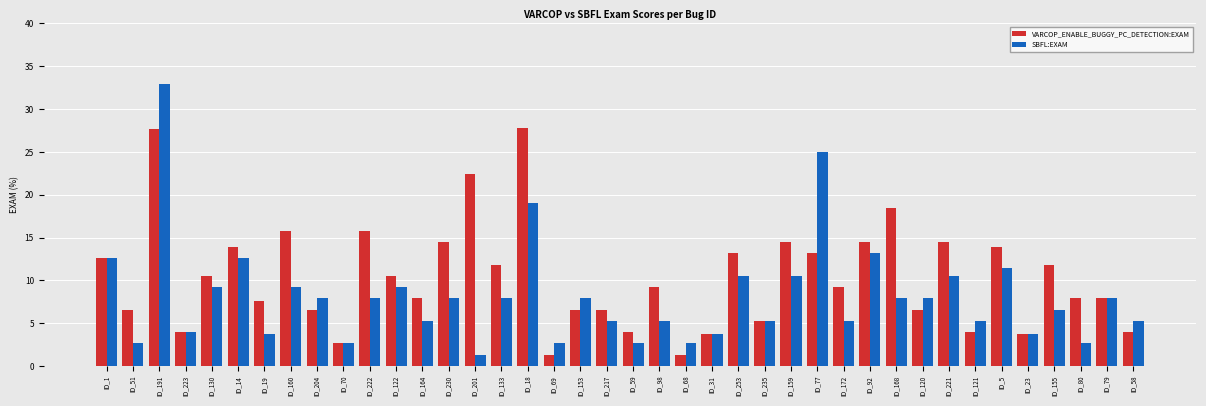

What is the value of the SBFL:EXAM bar at the 11th from the left?

7.9